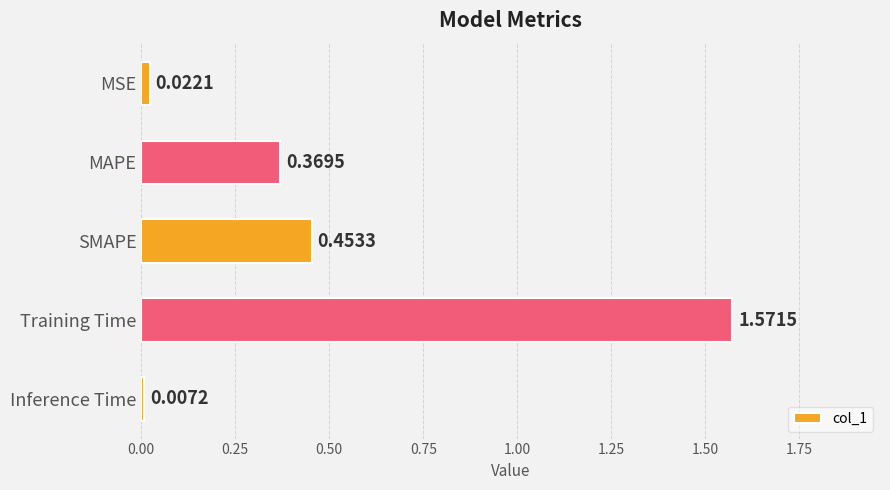

Does the chart contain stacked bars?

No